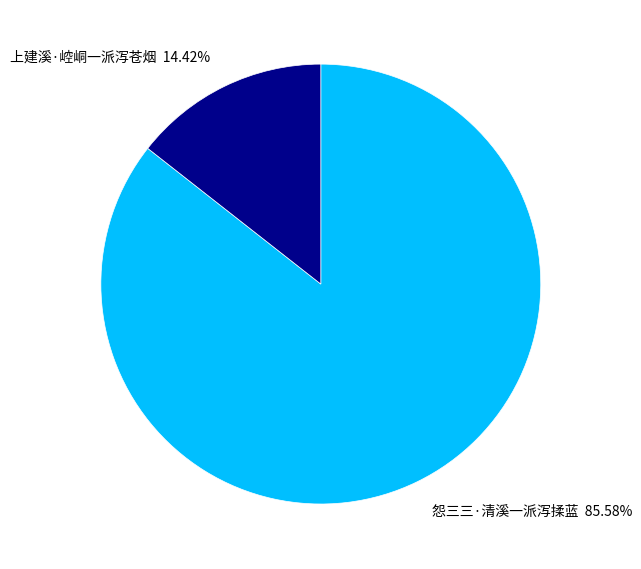

Count the number of slices in the pie.

2